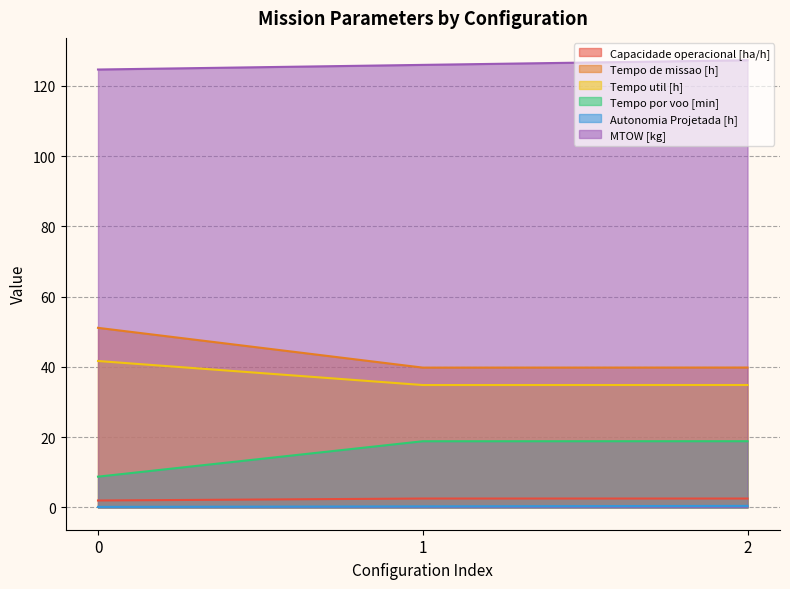

Count the number of data series in this chart.

6